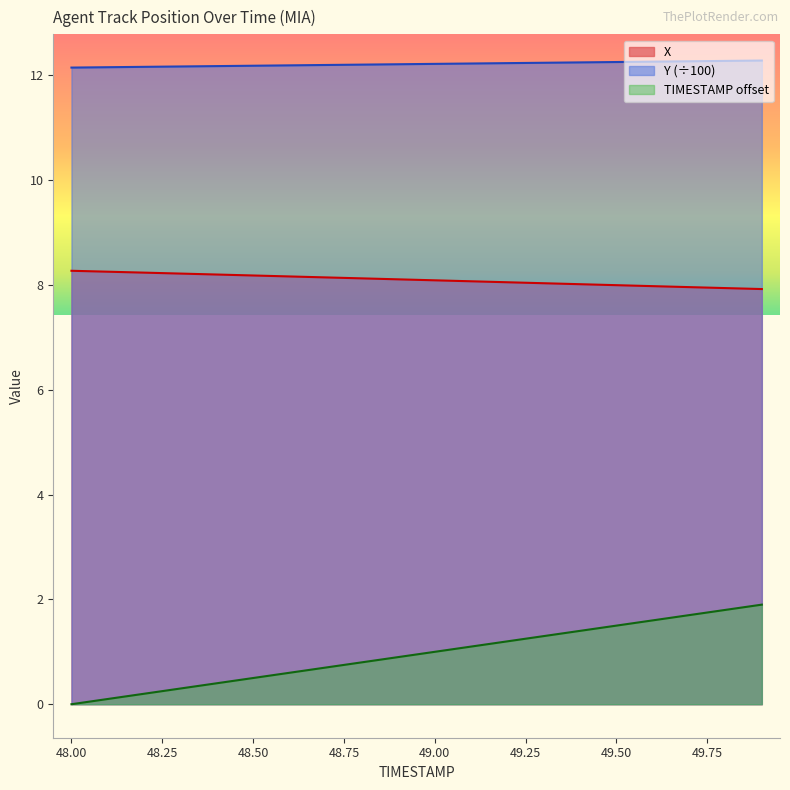

Is it true that TIMESTAMP equals 0.1 at 48.5?

False